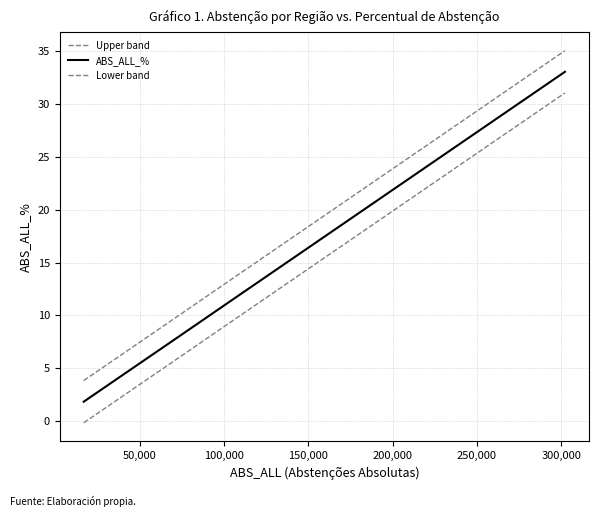

Does the chart display data point markers on the line(s)?

No